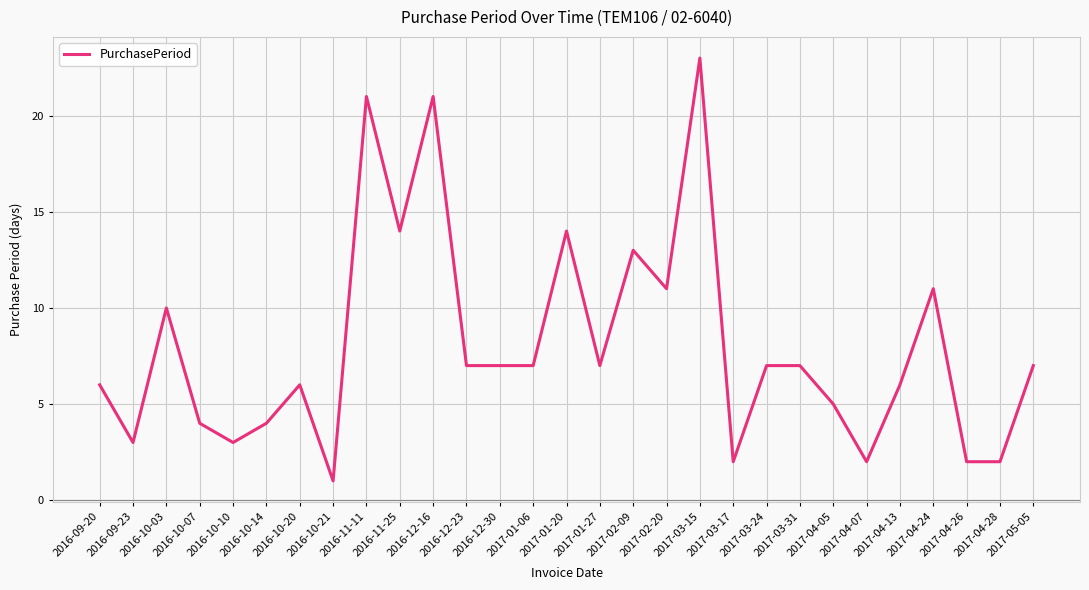

What is the difference between the values at 2017-02-20 and 2016-12-30?

4